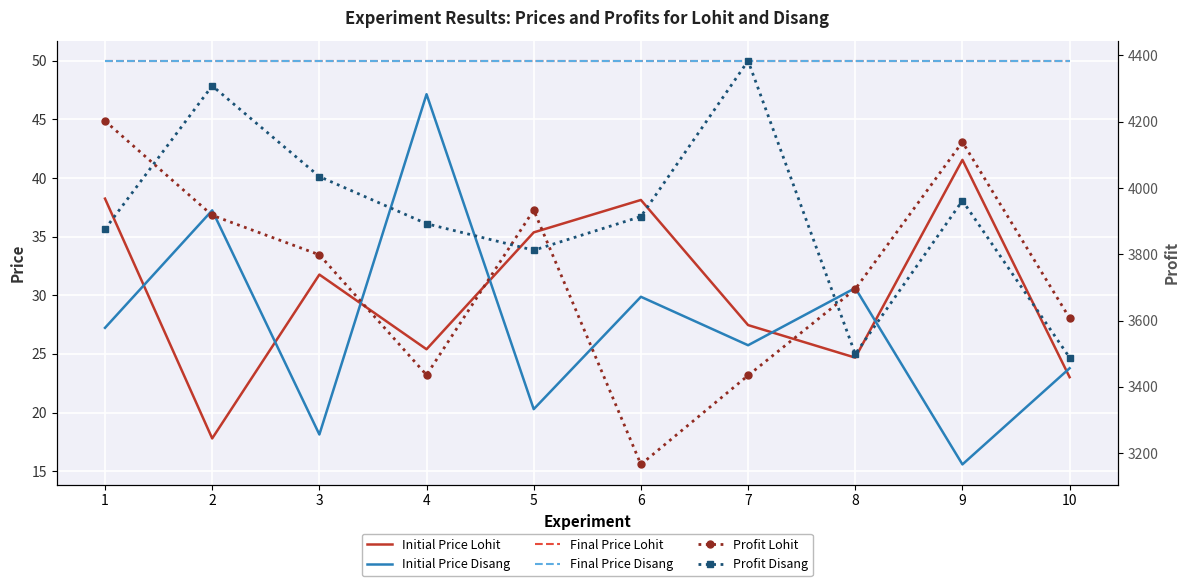

What is the spread (max minus min) of values at 5?

3913.1